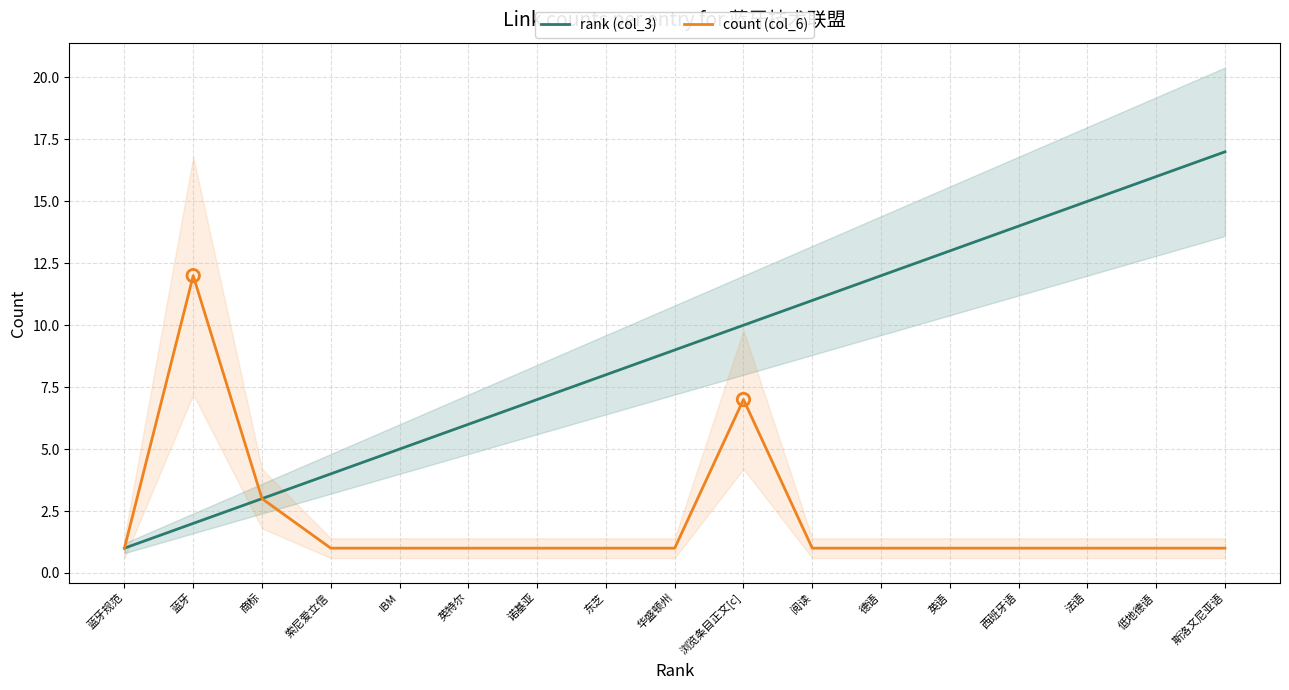

Which series contains the highest Y value?

rank (col_3)